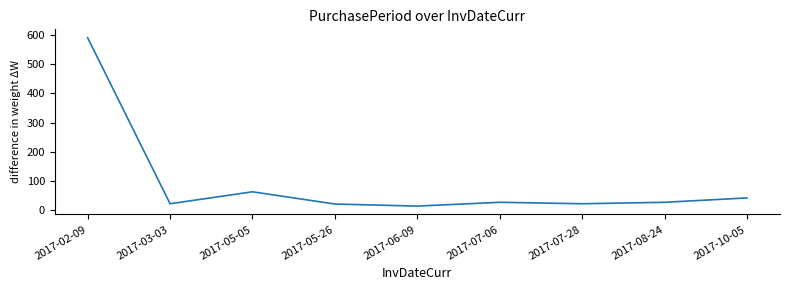

Is it true that the value at 2017-08-24 is 27?

True